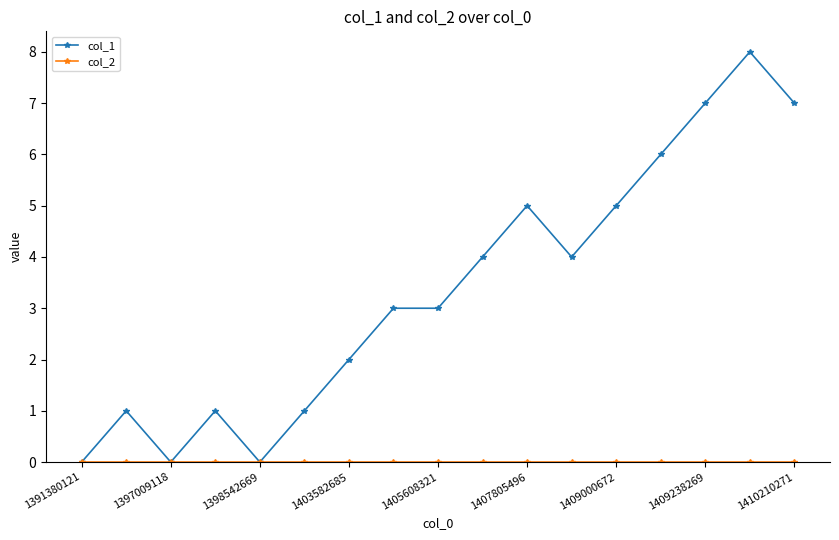

What is the sum of all col_1 values?

57